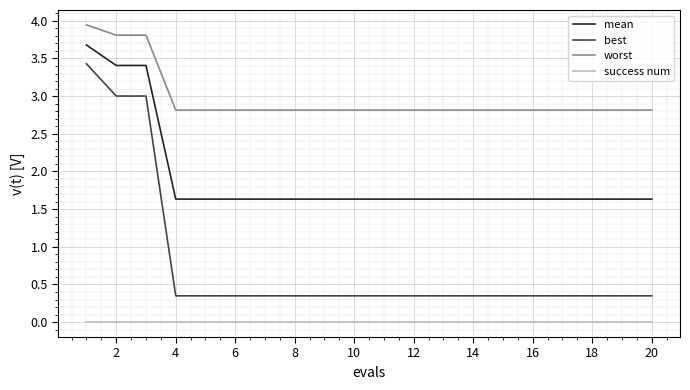

Rank the series by their maximum value, from lowest to highest.

success num, best, mean, worst